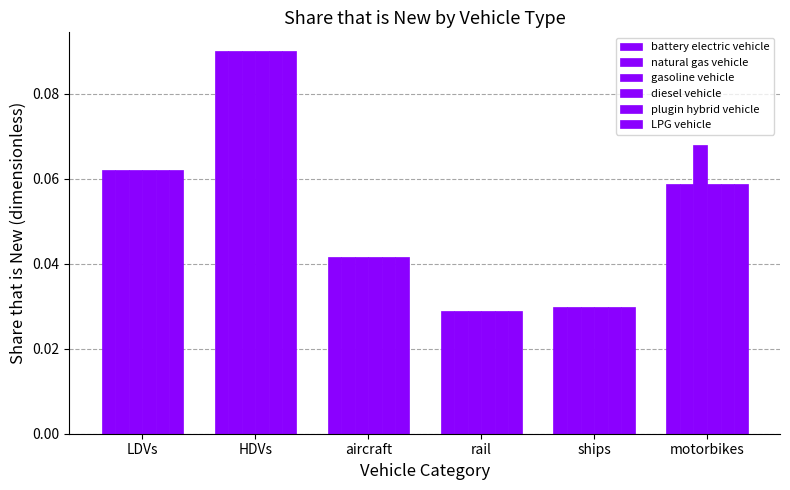

How many bars are there in each group?

6